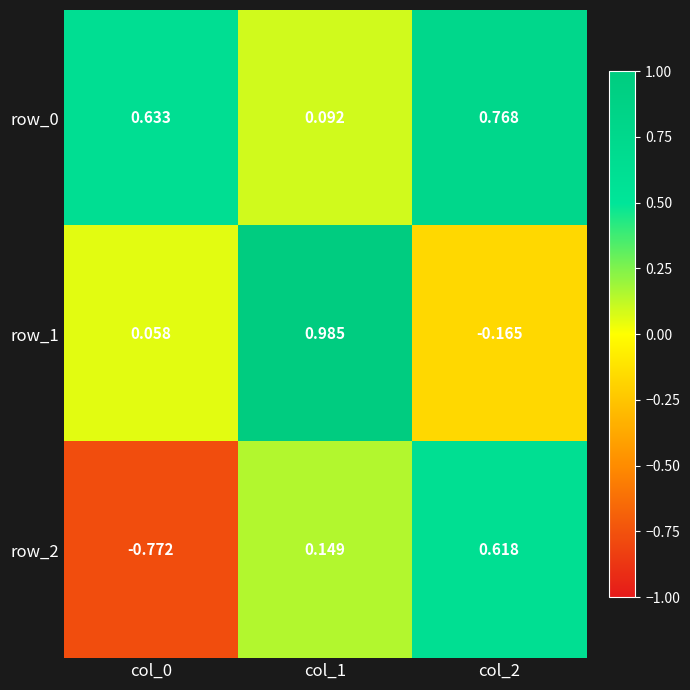

At which category is the sum across all series the highest?

col_1